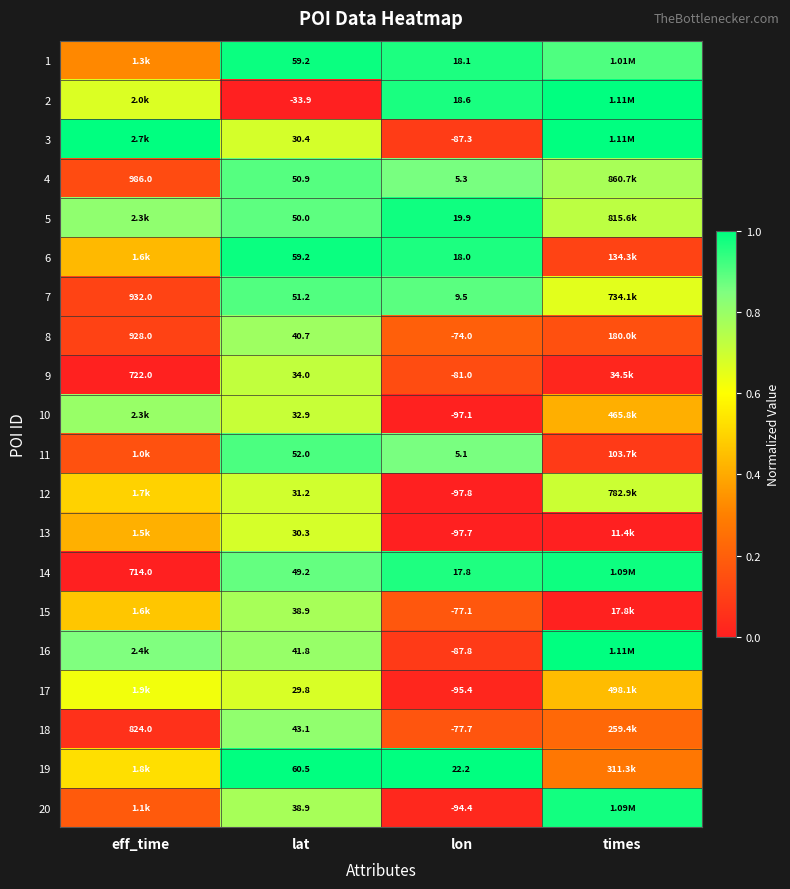

Is the value of 15 at lat greater than the value of 1 at lon?

Yes